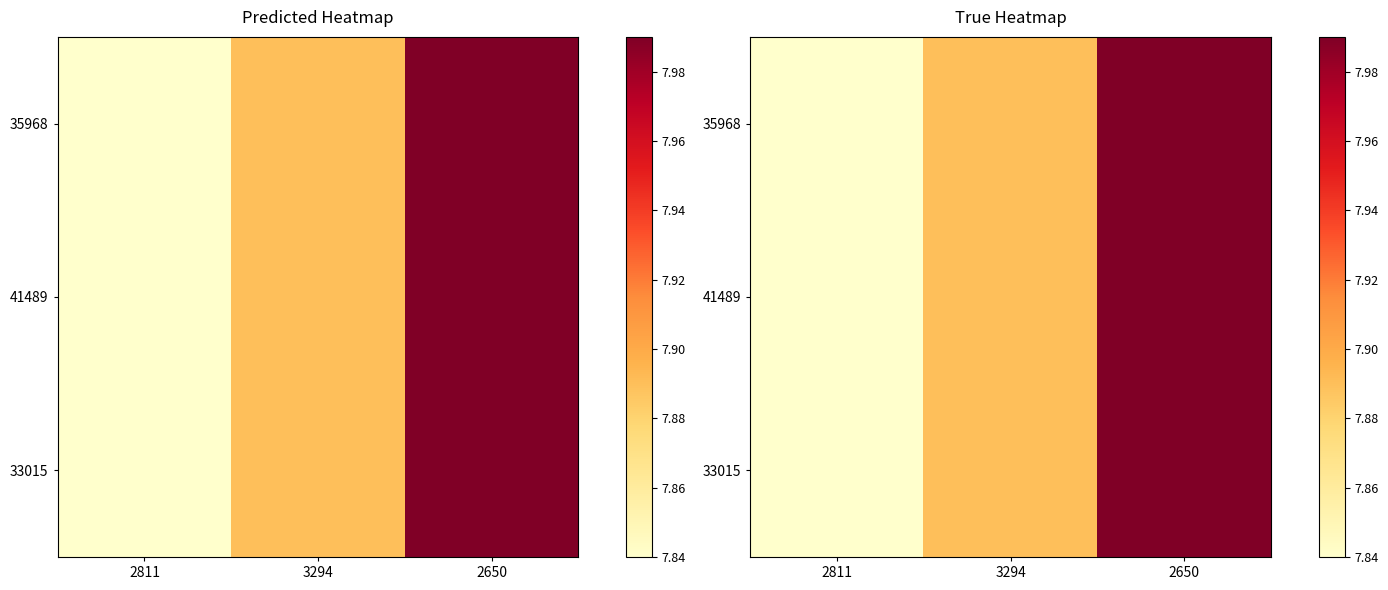

Which series has the largest total across all categories?

35968